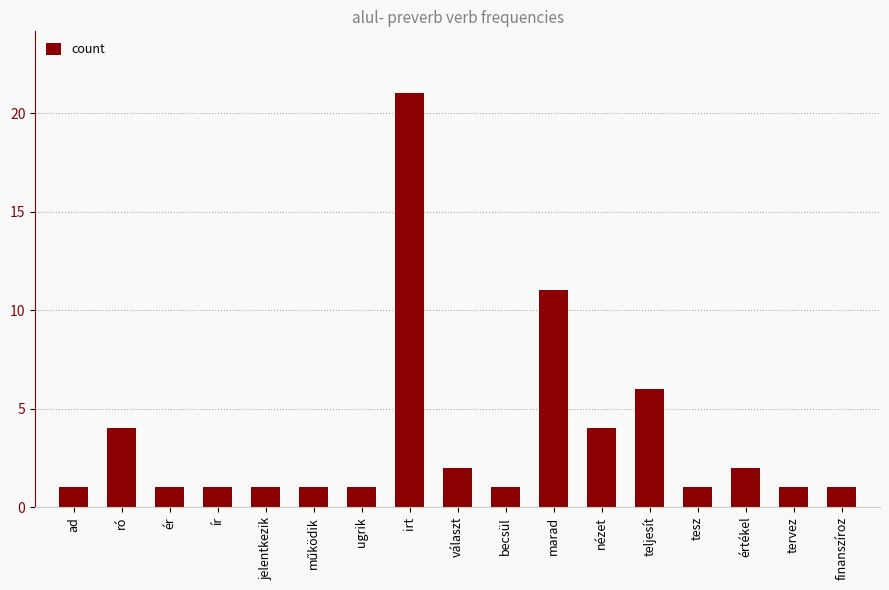

What is the label of the 3rd bar from the right?

értékel